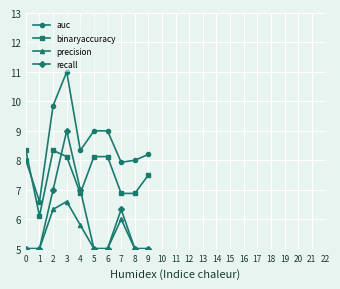

What is the value of the binaryaccuracy point at the 6th from the left?

8.1